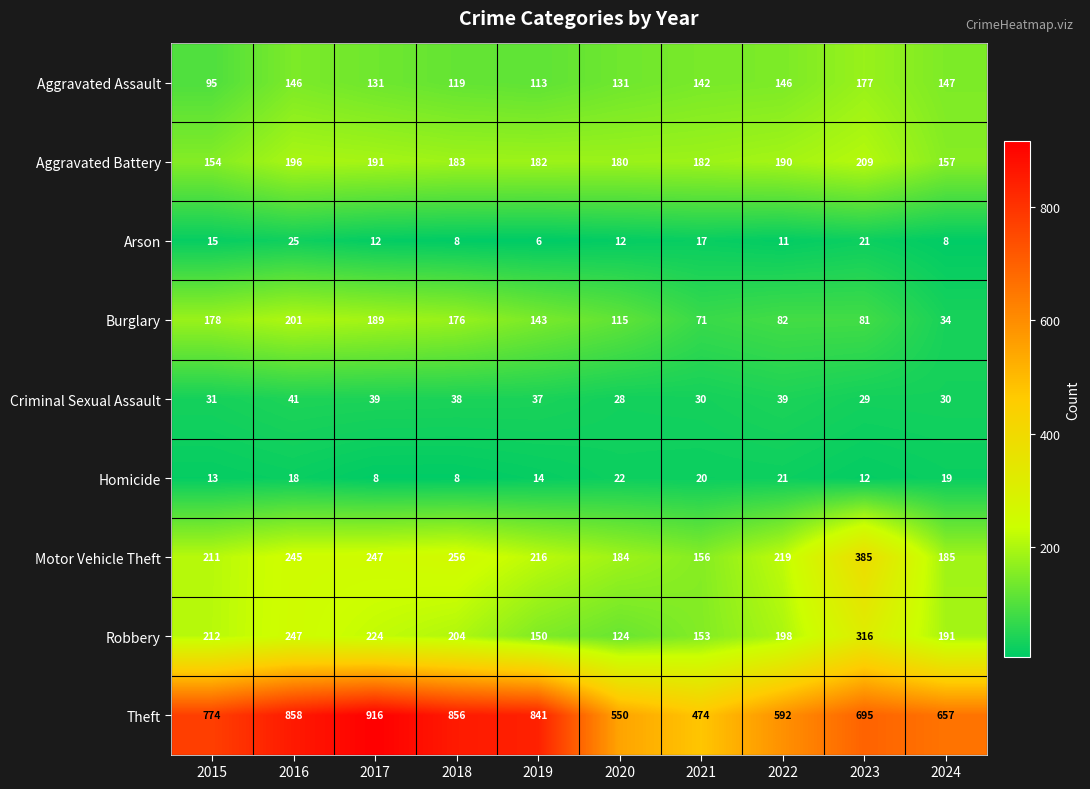

What is the difference between the Burglary values at 2024 and 2019?

109